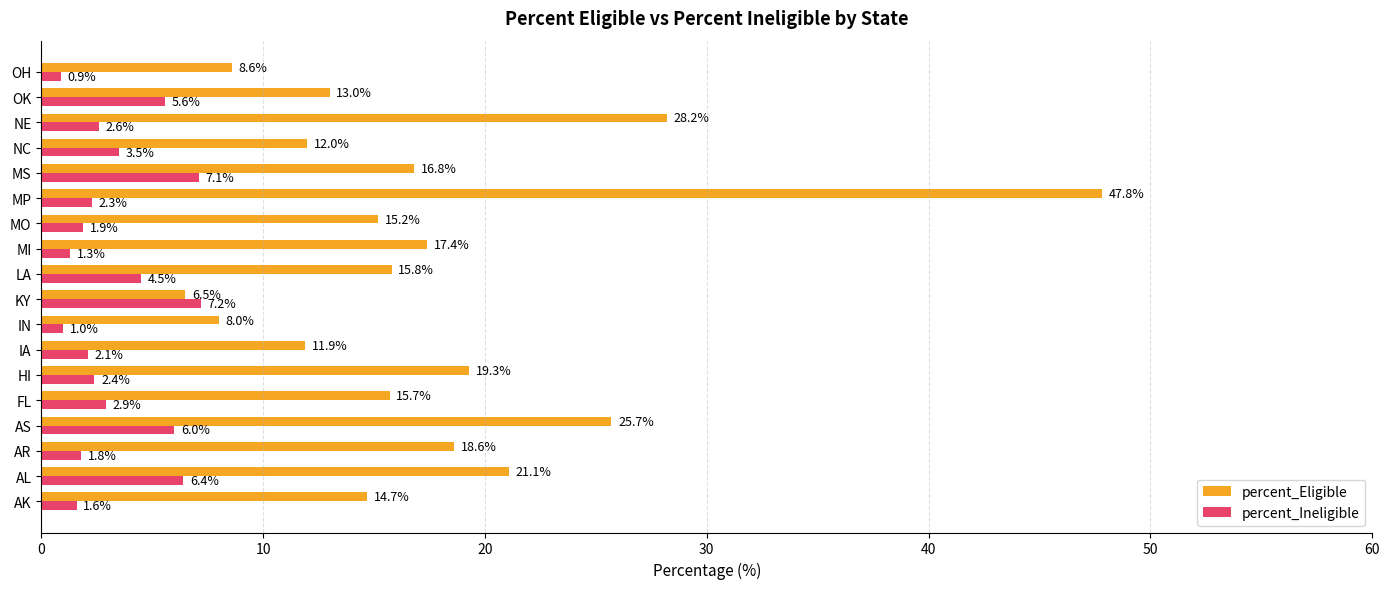

List the series in order of their peak value, lowest first.

percent_Ineligible, percent_Eligible